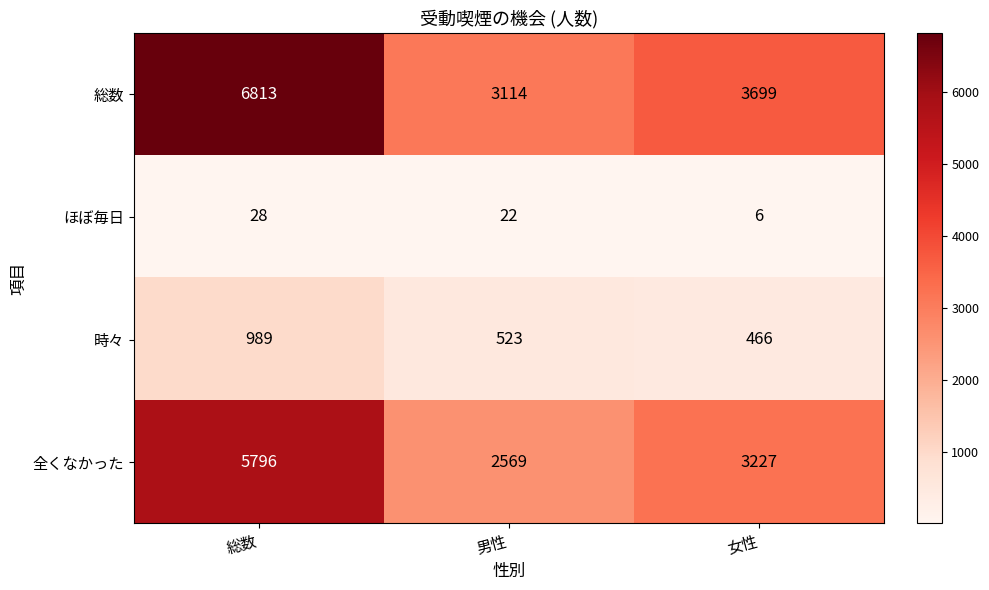

Rank the series by their maximum value, from lowest to highest.

ほぼ毎日, 時々, 全くなかった, 総数